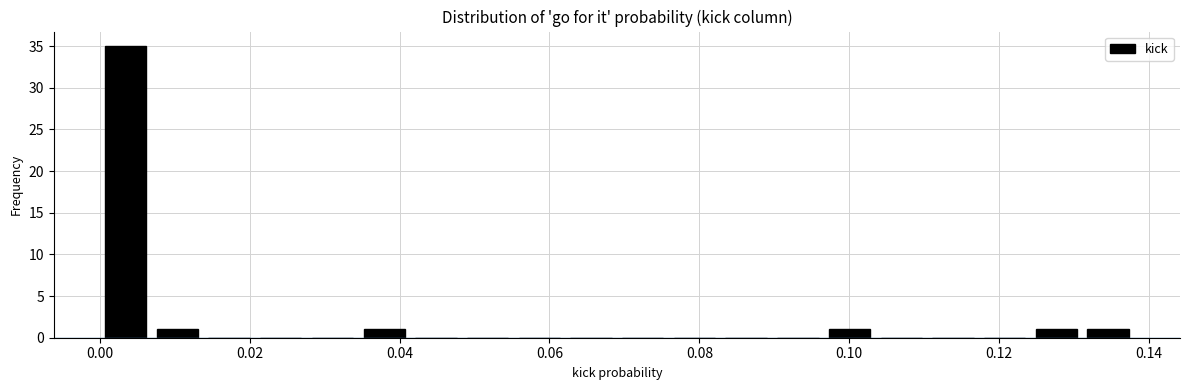

Read against the x-axis, roughly where is the centre of the tallest bar?

0.004